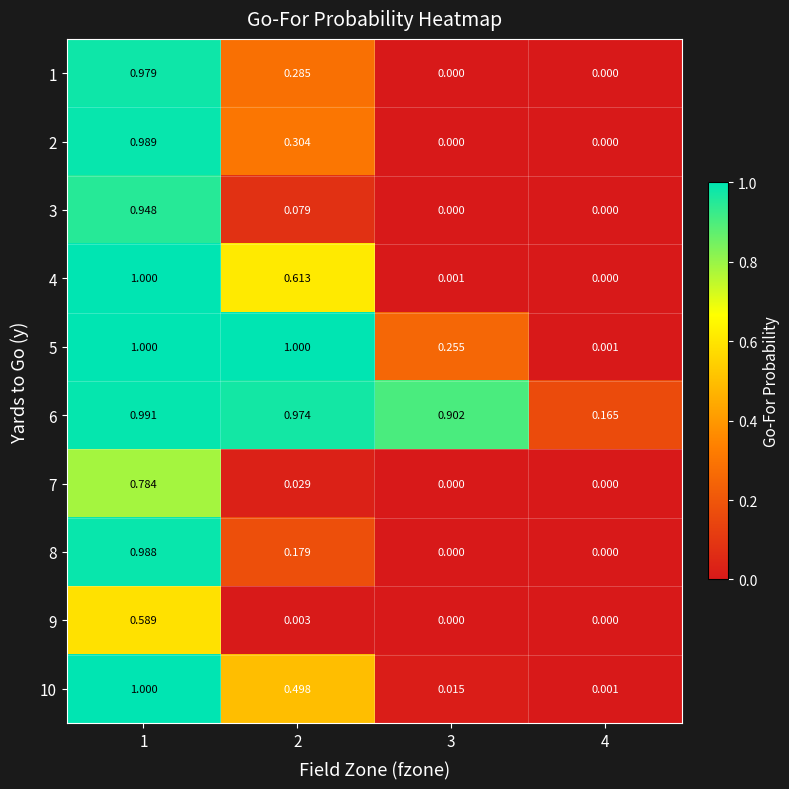

Is the value of 5 at 2 greater than the value of 3 at 4?

Yes